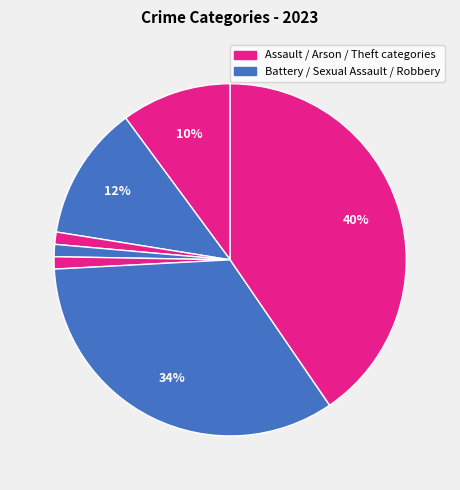

Count the number of slices in the pie.

7